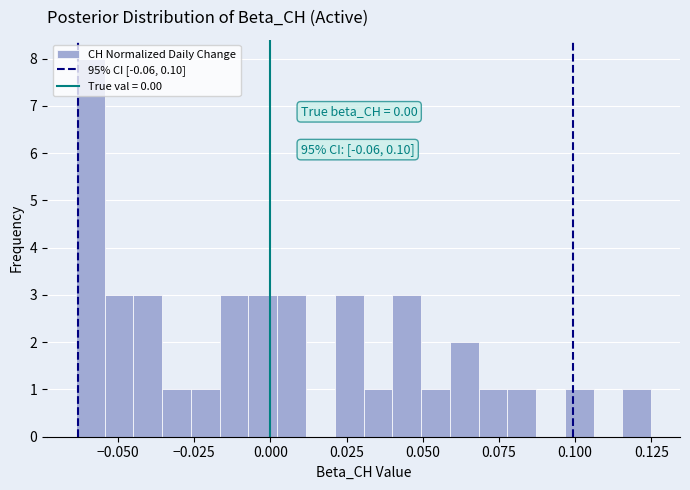

Around what value on the x-axis is the tallest bar? Give the approximate position of its centre, as read against the axis.

-0.060